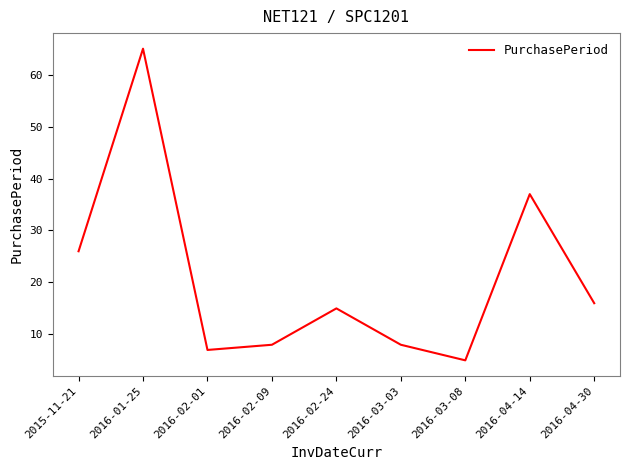

At which category does the data reach its first local peak?

2016-01-25